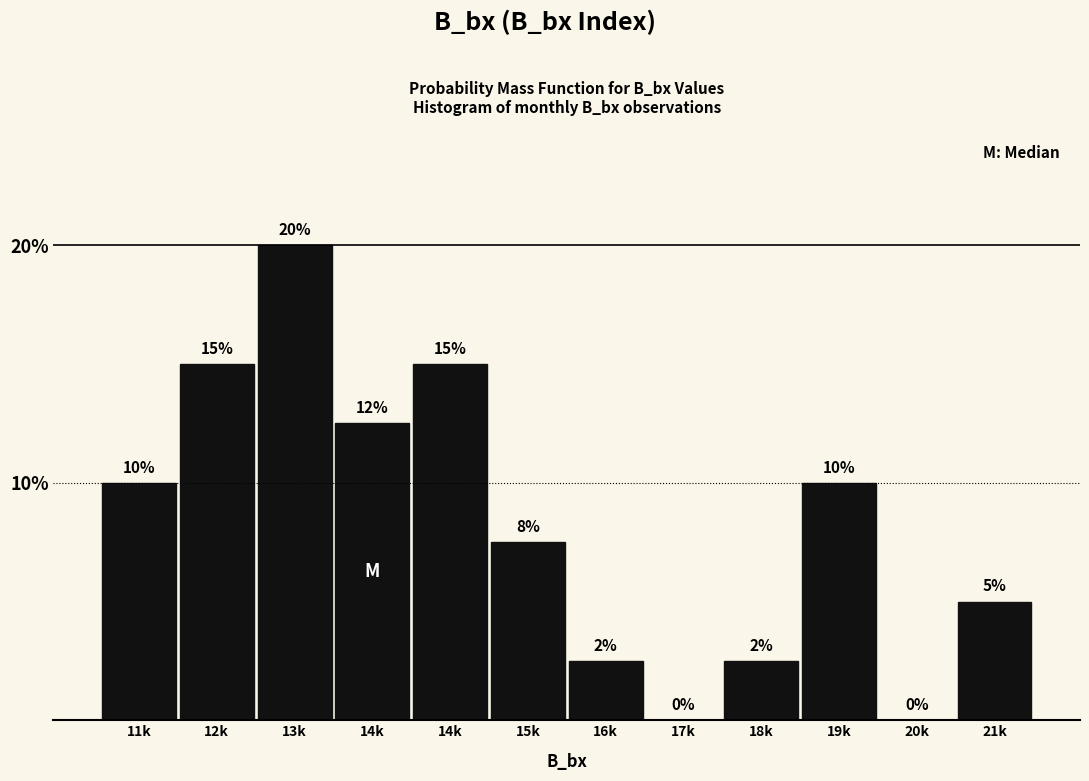

Are the bars horizontal?

No